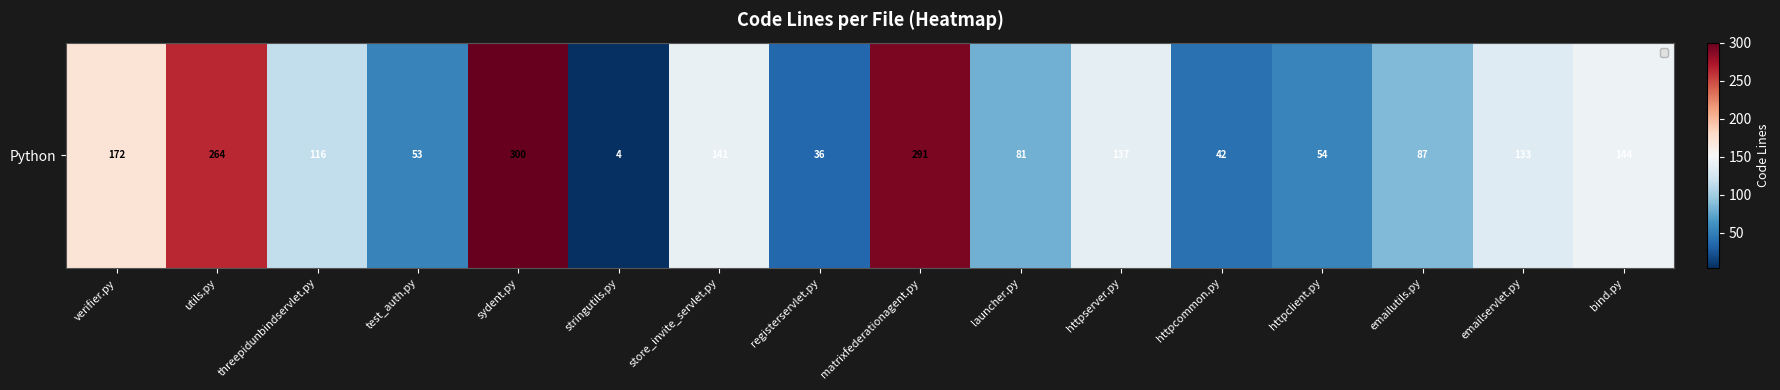

What is the difference between the maximum and minimum values?

296